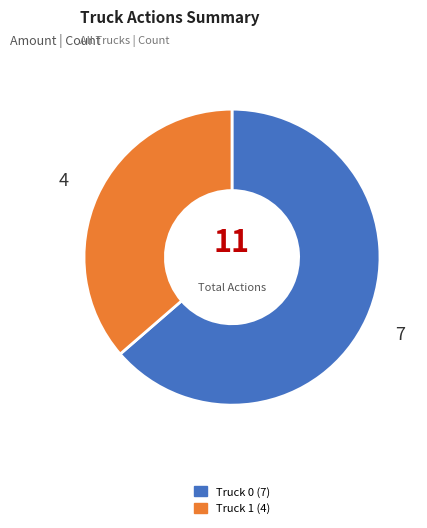

Is it true that Truck 0 is 64% of the pie?

True